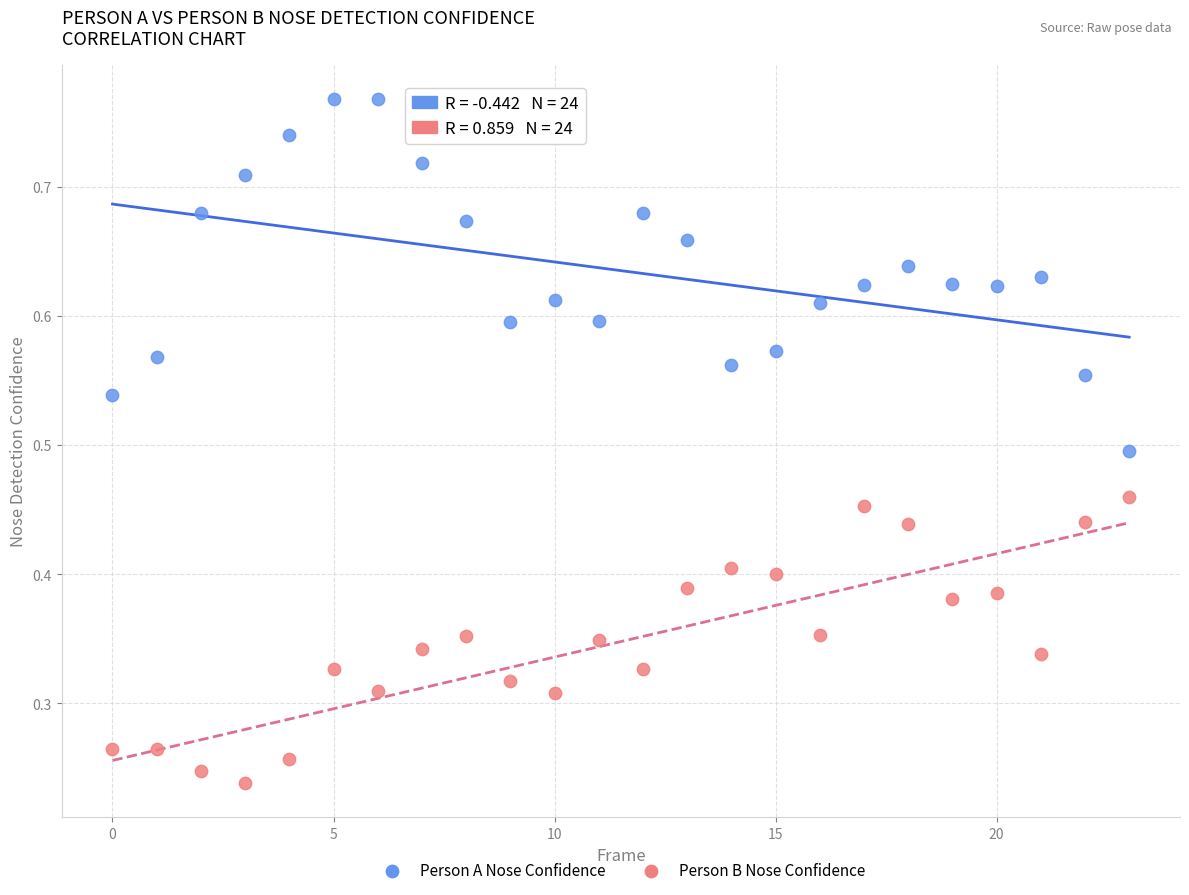

Which series reaches the maximum Y coordinate?

Person A Nose Confidence